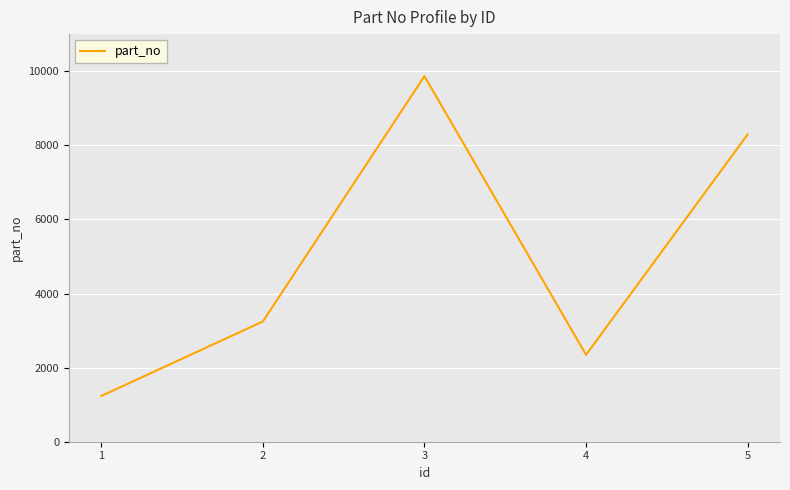

Approximately how many times larger is the value at 4 compared to 1?

1.9